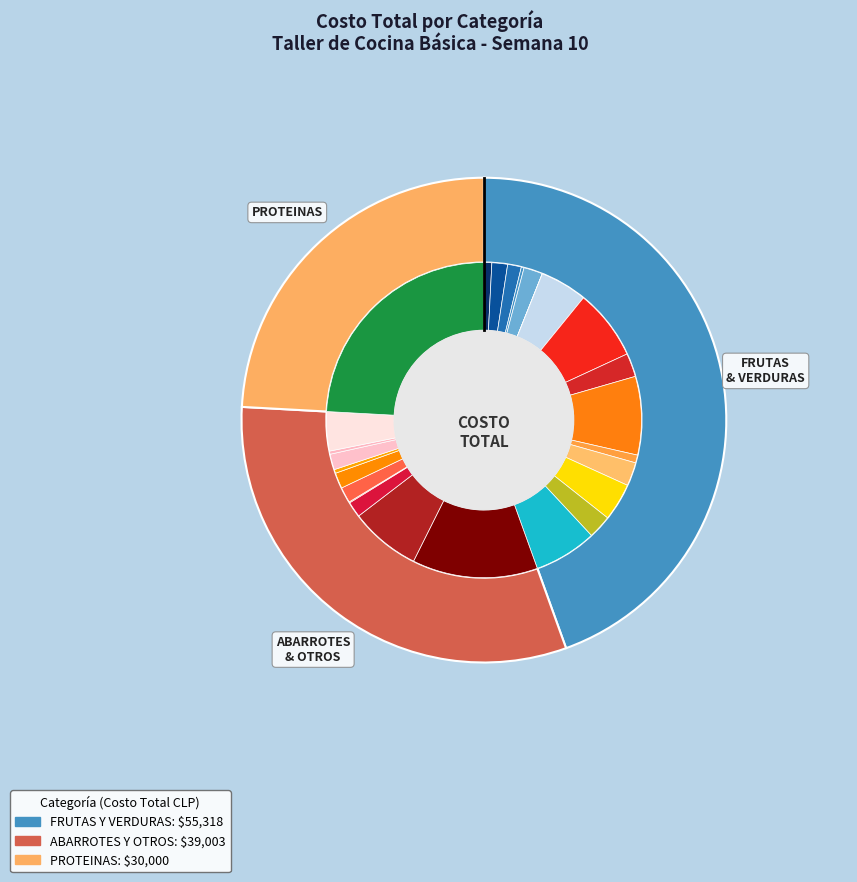

Count the number of slices in the pie.

3